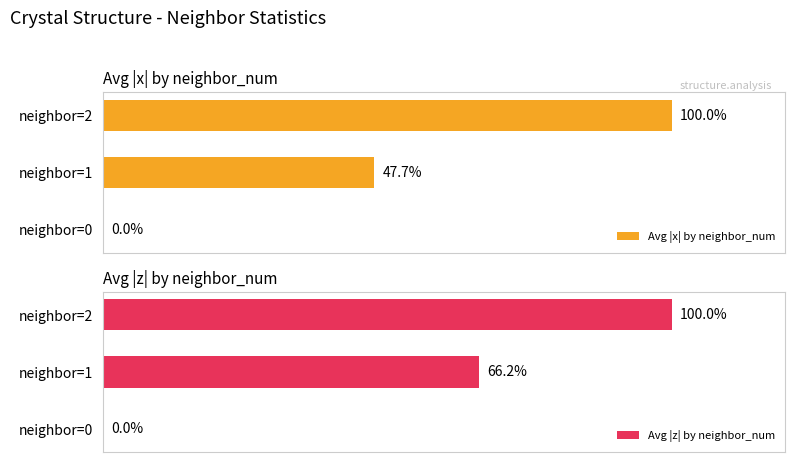

At which label is Avg |x| by neighbor_num closest to 50?

neighbor=1